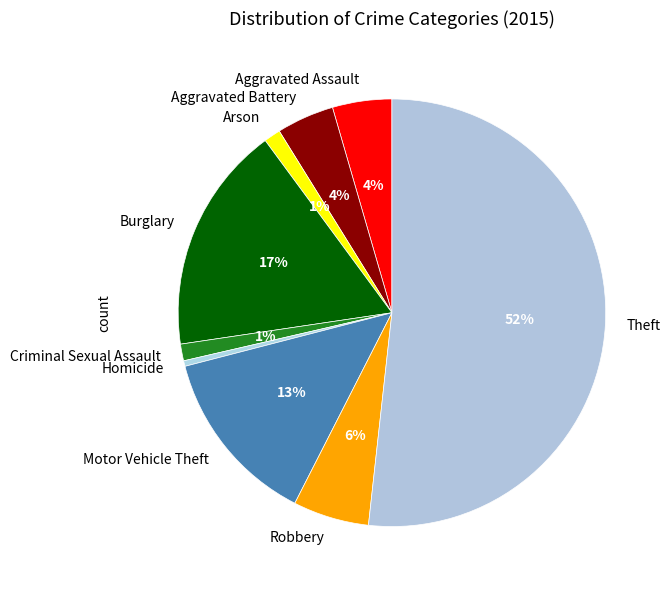

Which has a higher value, Aggravated Battery or Criminal Sexual Assault?

Aggravated Battery